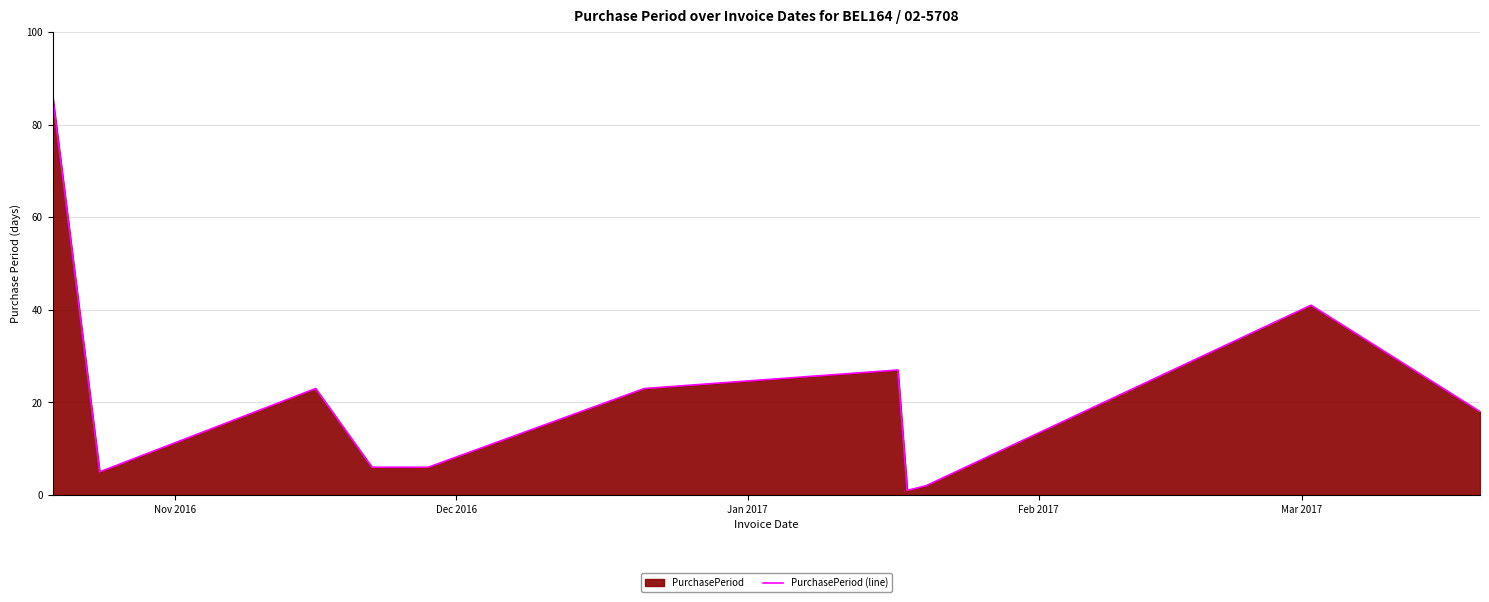

What is the maximum value shown in the chart?

86